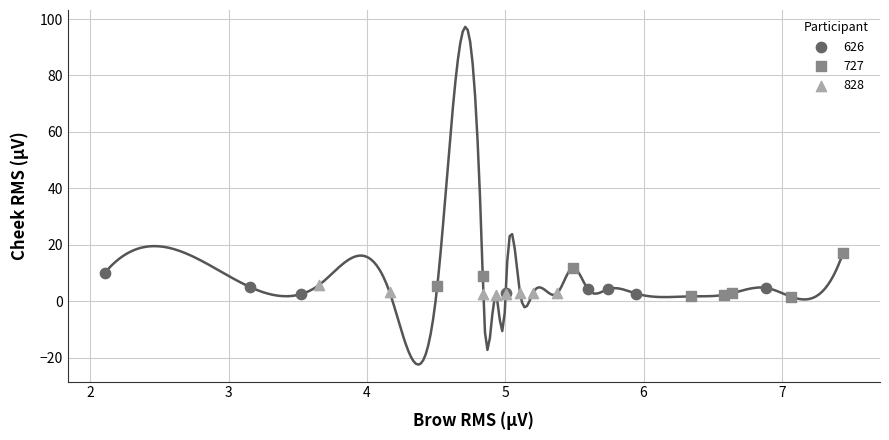

Which series contains the highest Y value?

727